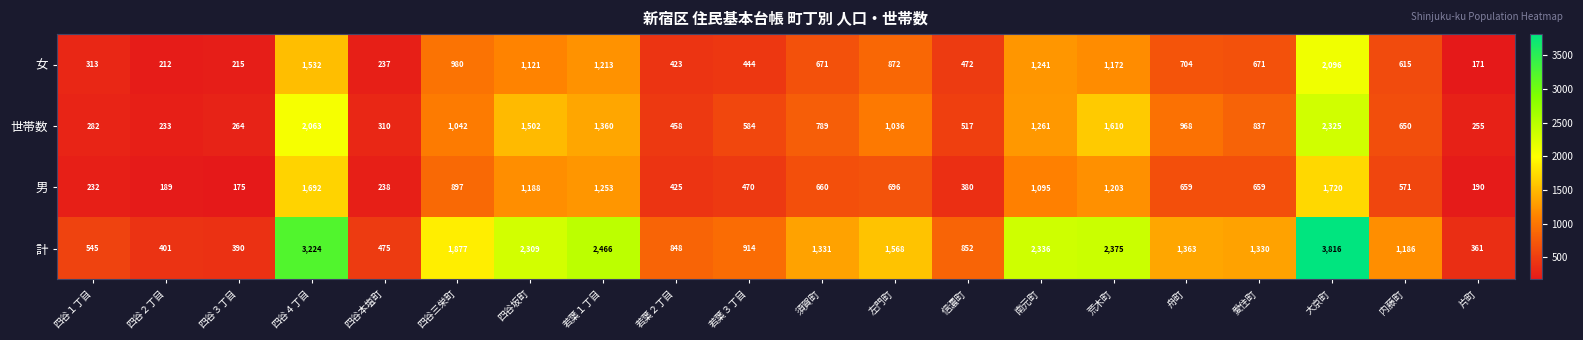

List the series in order of their peak value, lowest first.

男, 女, 世帯数, 計